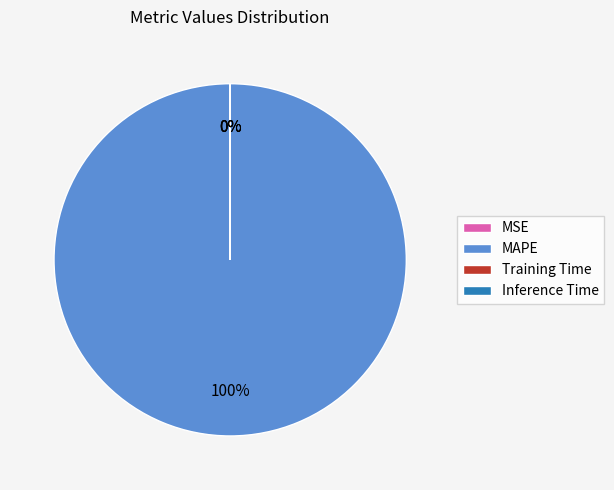

What is the largest slice in the pie chart?

MAPE